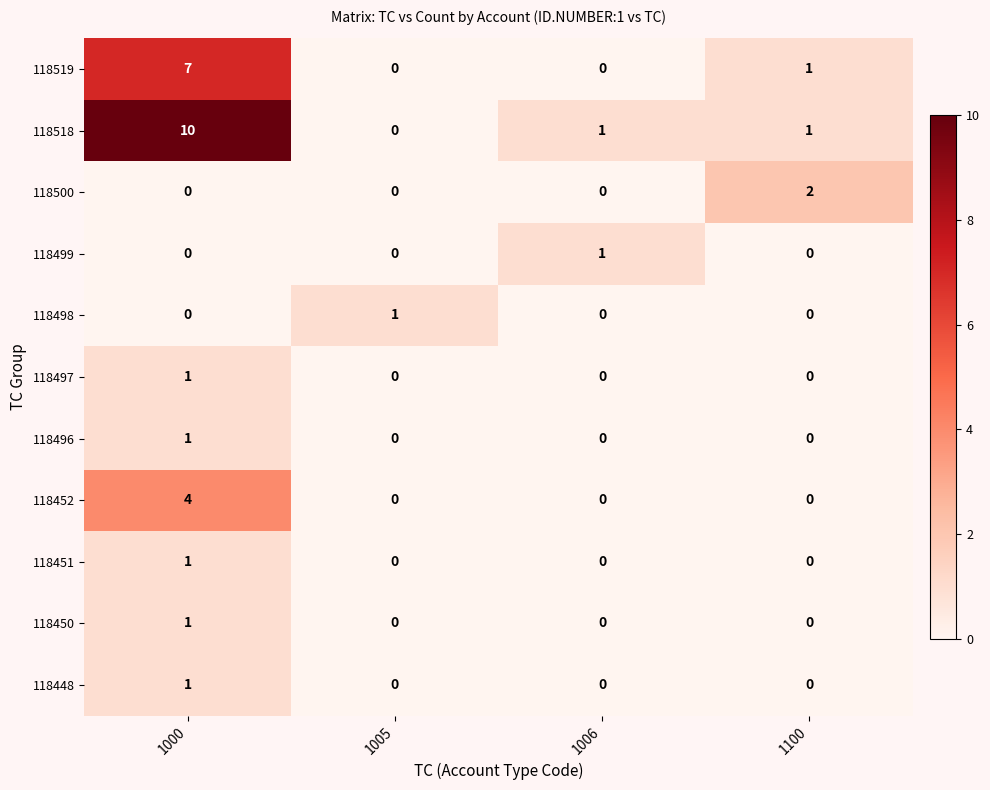

At which category is the sum across all series the highest?

1000